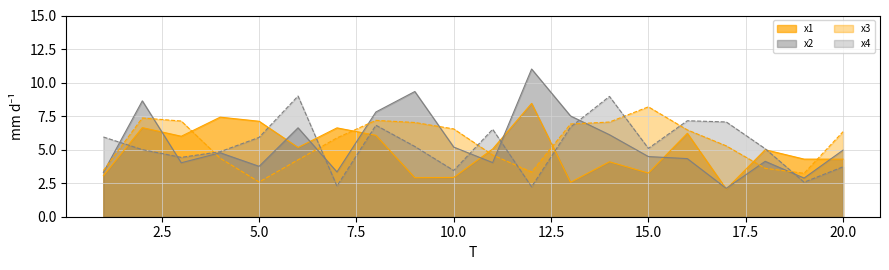

What are all the series names shown in the legend?

x1, x2, x3, x4